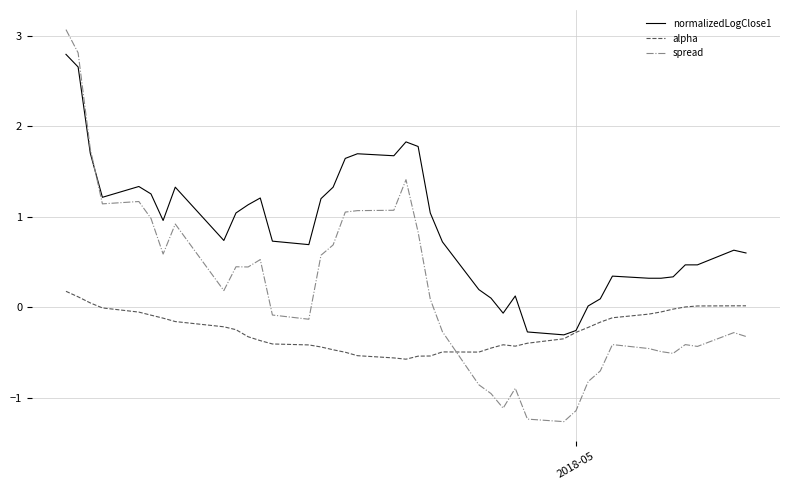

Count the number of data series in this chart.

3